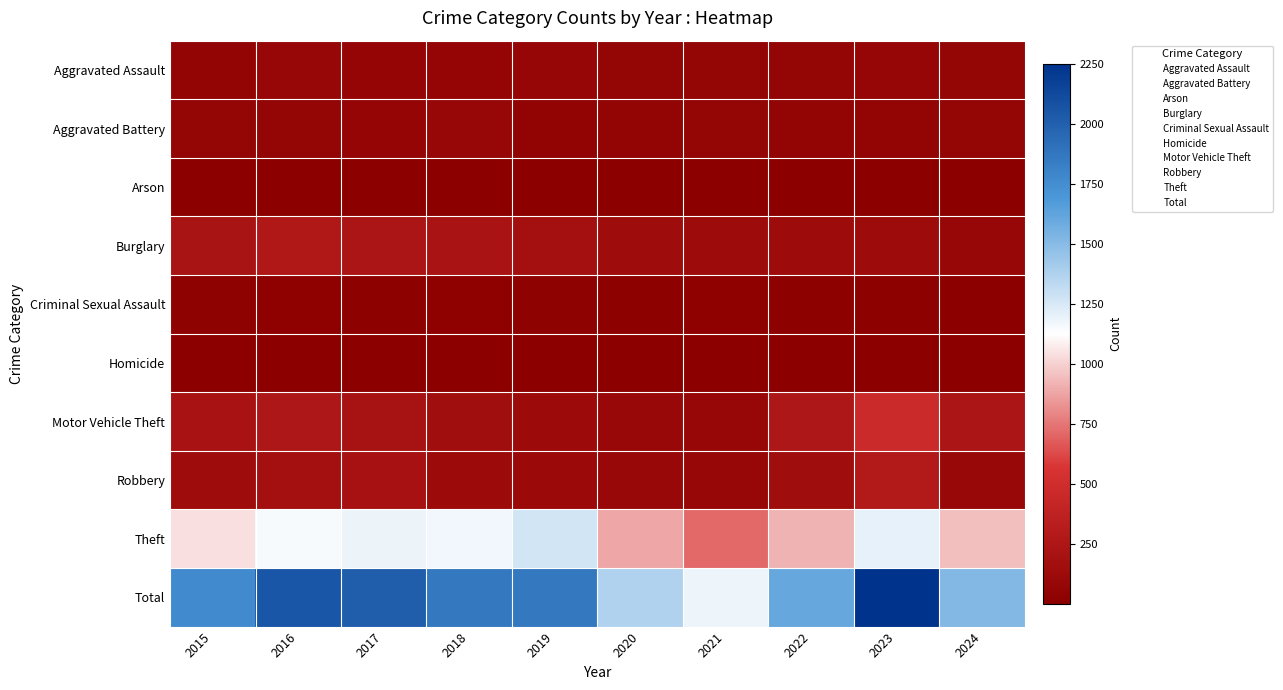

List the series in order of their peak value, lowest first.

Homicide, Arson, Criminal Sexual Assault, Aggravated Battery, Aggravated Assault, Burglary, Robbery, Motor Vehicle Theft, Theft, Total